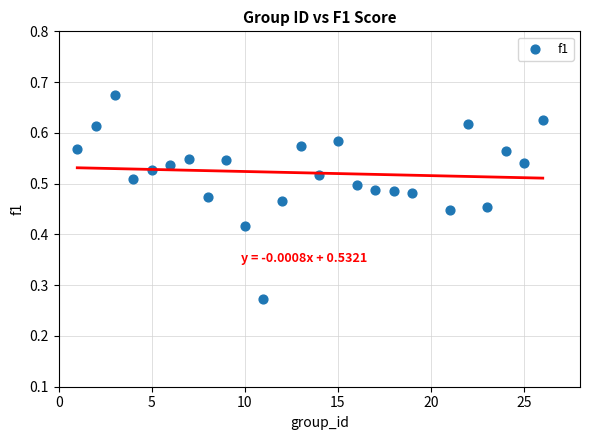

What is the range of X values (max minus min)?

25.0